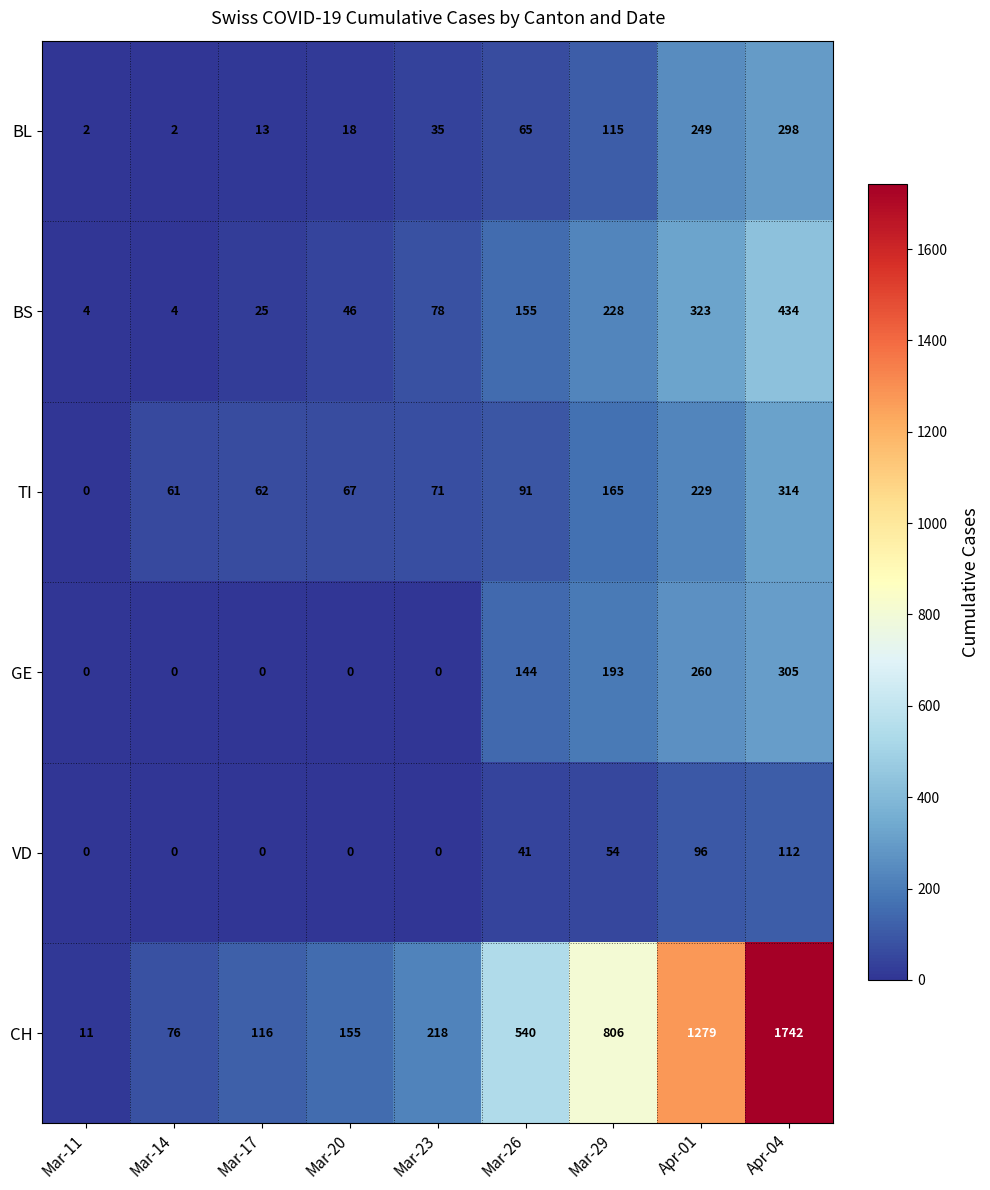

How many series are shown in this chart?

6